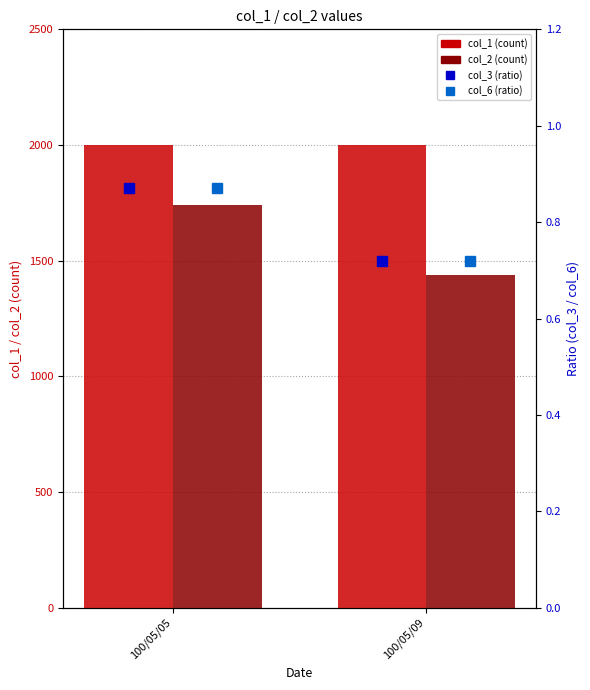

Reading left to right, list all the values displayed in this chart.

col_1: 2000.0	2000.0
col_2: 1740.0	1440.0
col_3 (ratio): 0.9	0.7
col_6 (ratio): 0.9	0.7